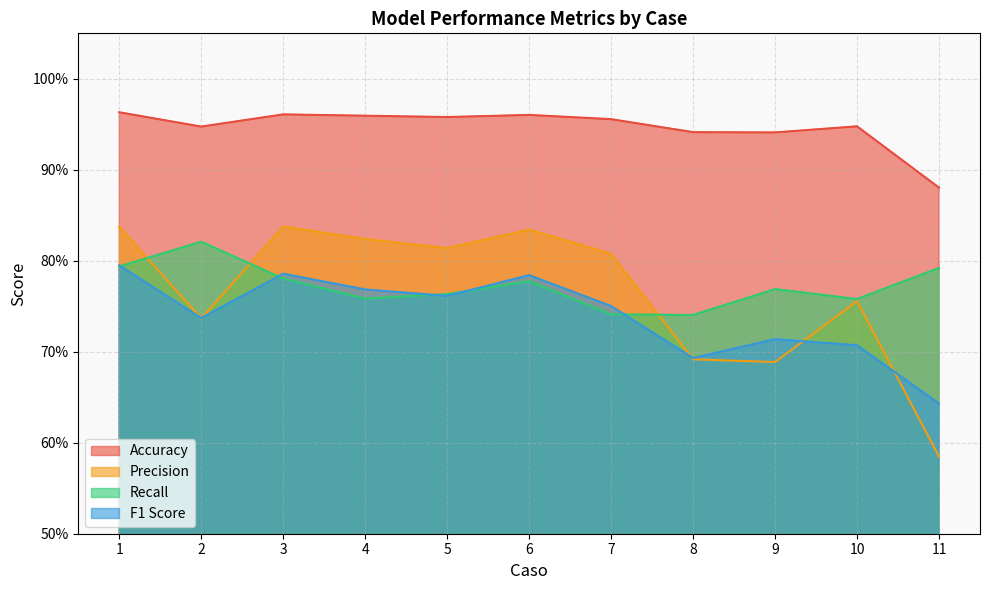

True or false: Precision has a value of 0.3 at 10.

False